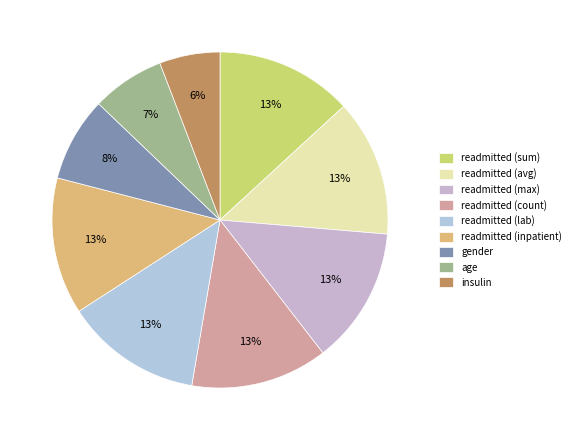

To the nearest percent, what is the average slice percentage?

11%